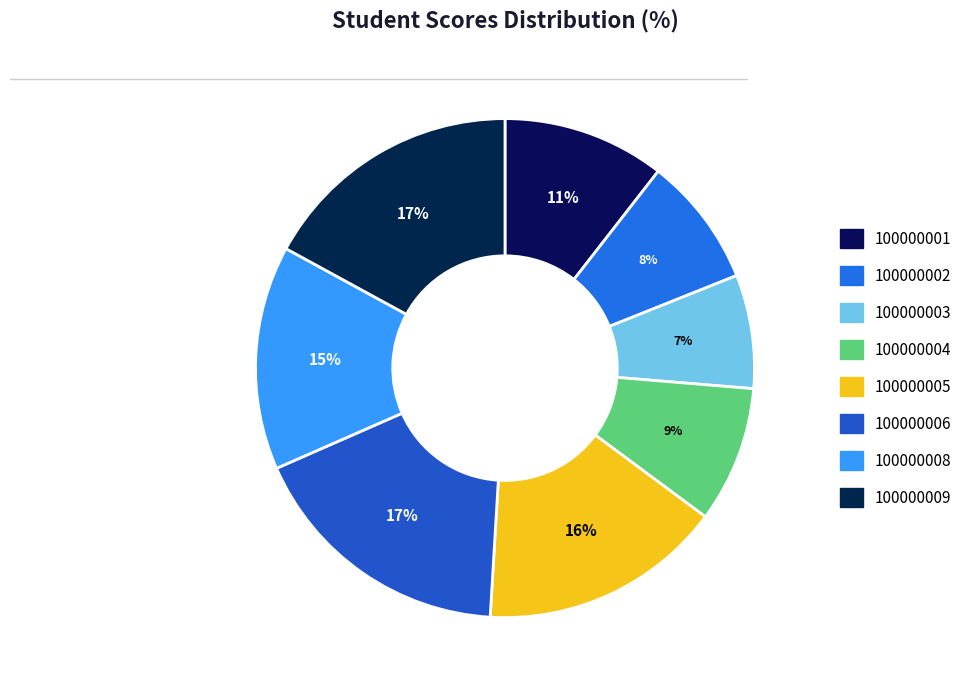

What is the ratio of the value at 100000005 to the value at 100000009?

0.9